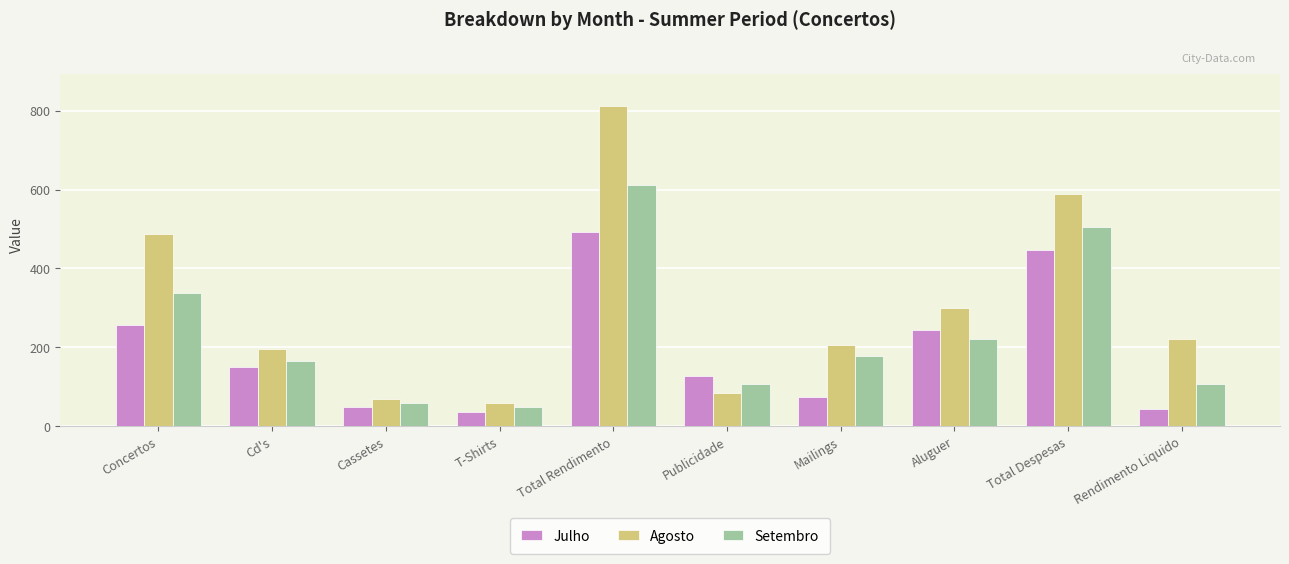

What is the minimum value shown in the chart?

36